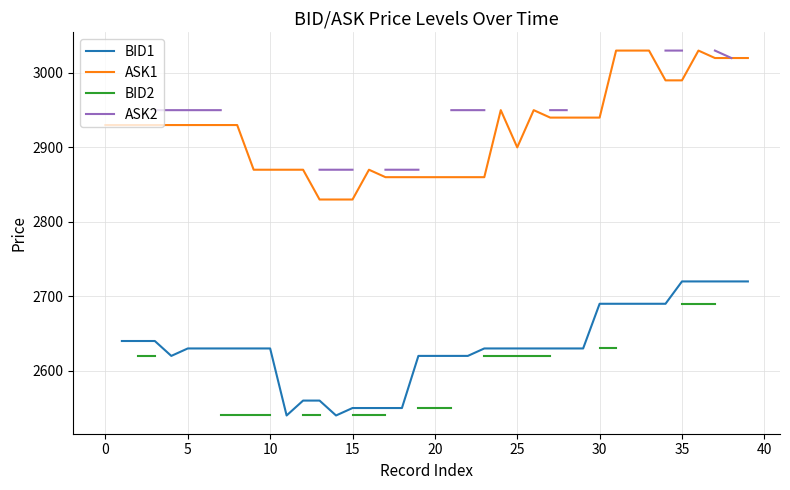

How many interior local peaks does the ASK1 series have?

4